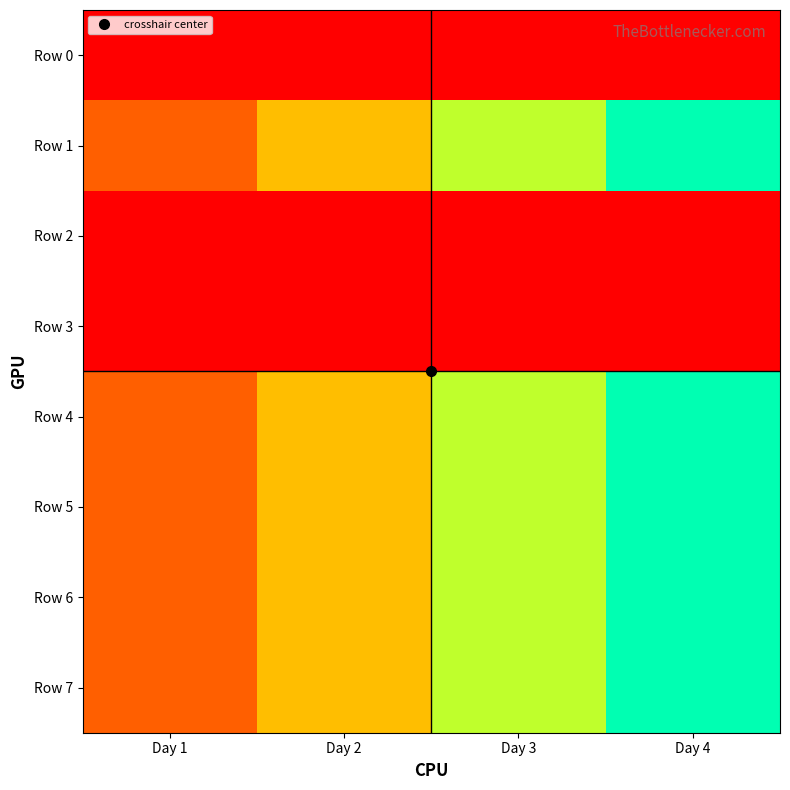

At Day 3, list the series in order from smallest to largest.

Row 0, Row 2, Row 3, Row 1, Row 4, Row 5, Row 6, Row 7